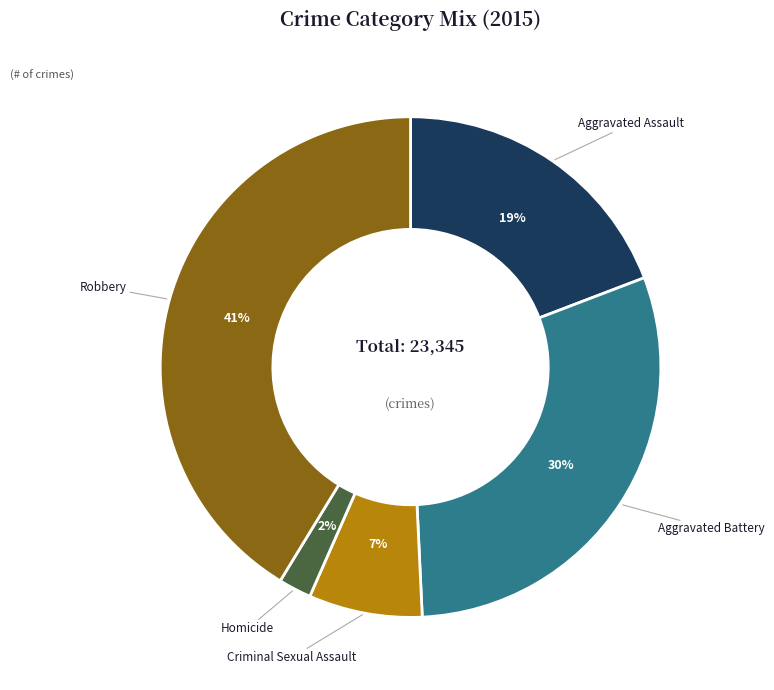

What is the smallest slice in the pie chart?

Homicide